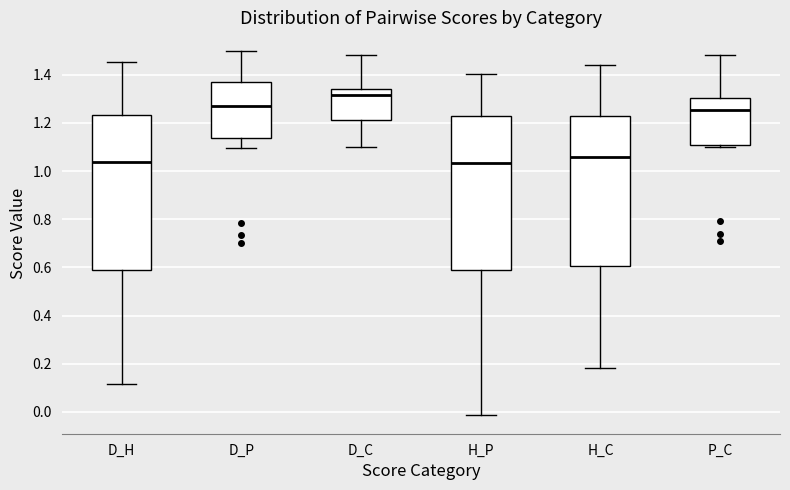

Reading left to right, transcribe this box plot: for each box, give where its median line is, the range the box spans, and where its two whiskers end, as read against the y-axis. The values are not printed on the chart, so give them approximately, as read against the axis.

D_H: median 1.04, box 0.60 to 1.24, whiskers 0.12 to 1.46
D_P: median 1.28, box 1.14 to 1.36, whiskers 1.10 to 1.50
D_C: median 1.32, box 1.22 to 1.34, whiskers 1.10 to 1.48
H_P: median 1.04, box 0.60 to 1.24, whiskers -0.02 to 1.40
H_C: median 1.06, box 0.60 to 1.24, whiskers 0.18 to 1.44
P_C: median 1.26, box 1.10 to 1.30, whiskers 1.10 (just below the box's lower edge) to 1.48